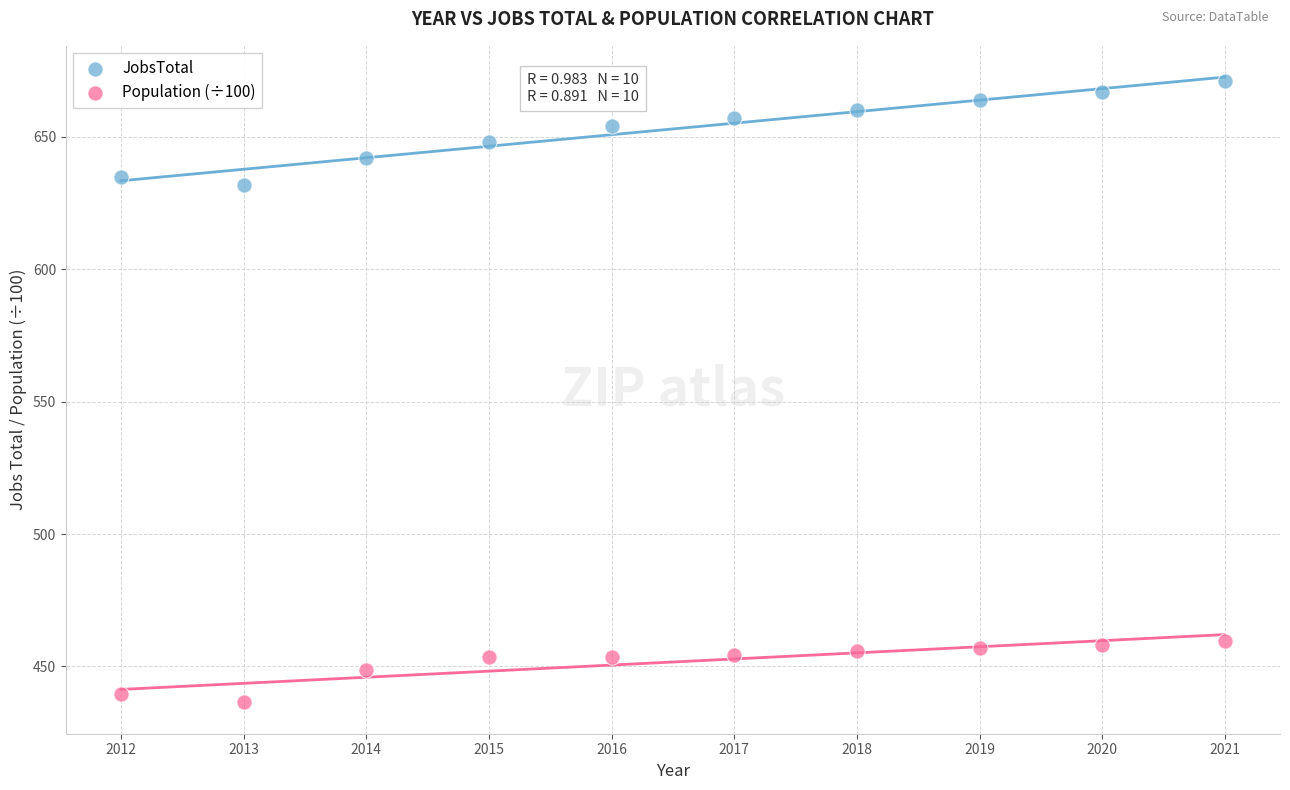

Across all data points, what is the range of X values (max minus min)?

9.0